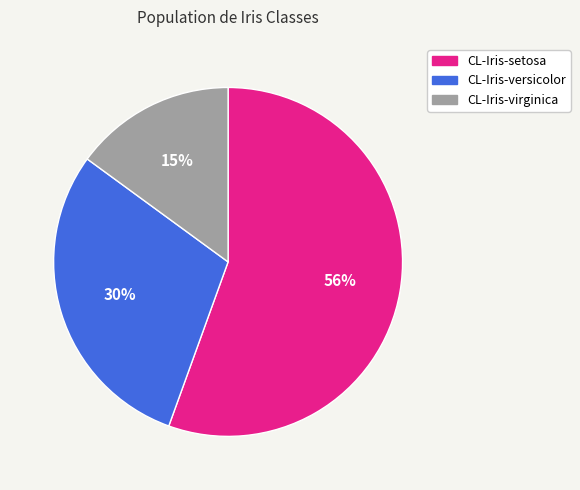

Between CL-Iris-versicolor and CL-Iris-virginica, which is larger?

CL-Iris-versicolor